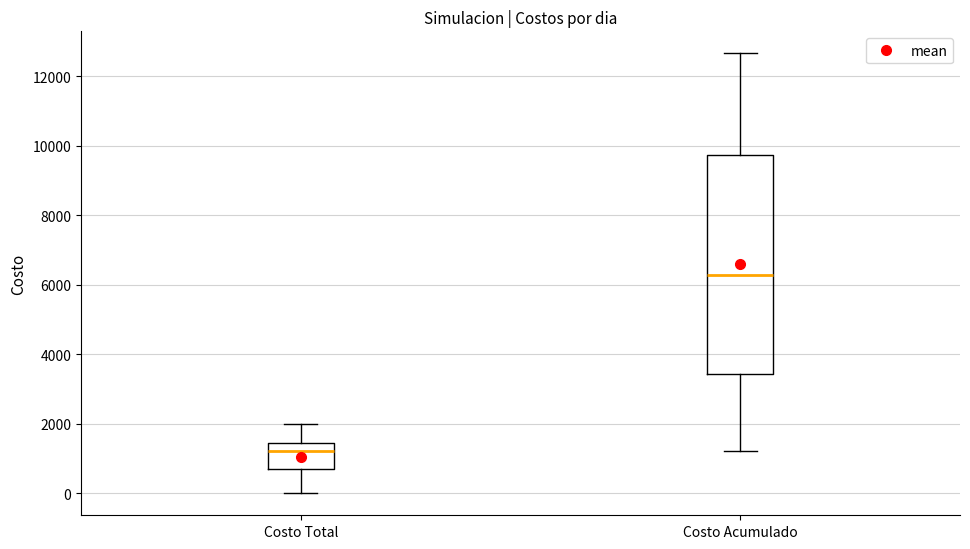

Where does the lower whisker of the box for Costo Acumulado end on the y-axis? The values are not printed on the chart, so give them approximately, as read against the axis.

1200